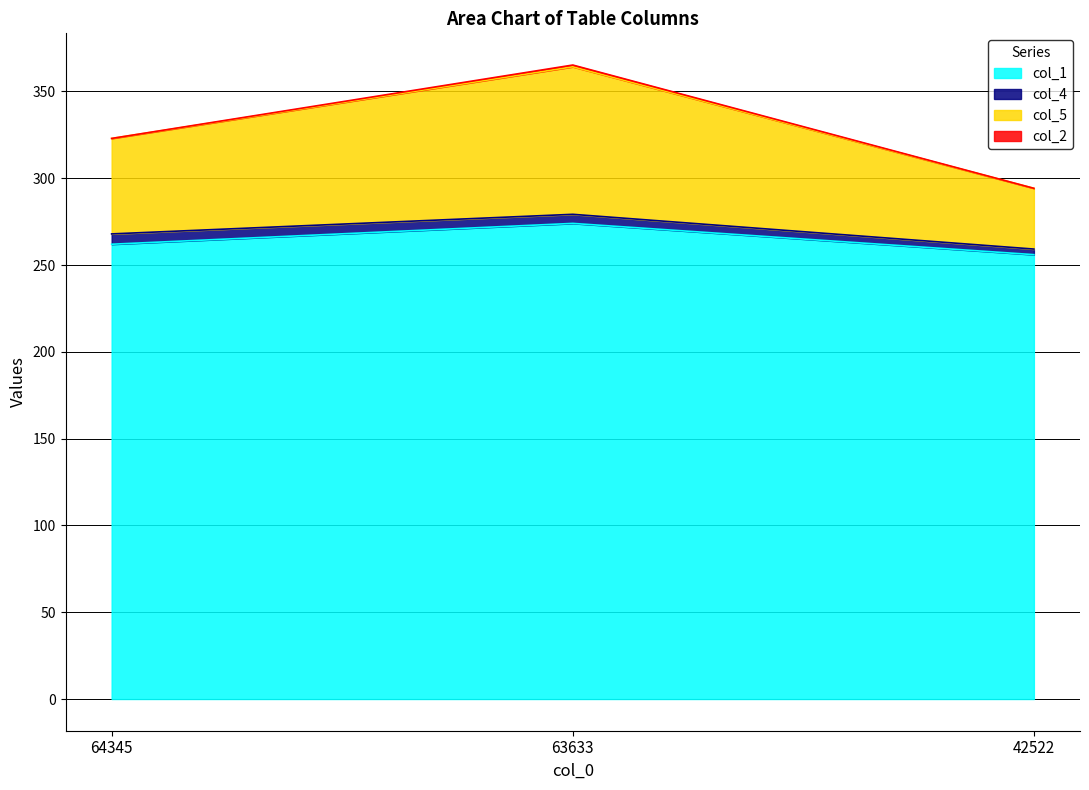

Between 64345 and 63633, which series saw the biggest shift?

col_5